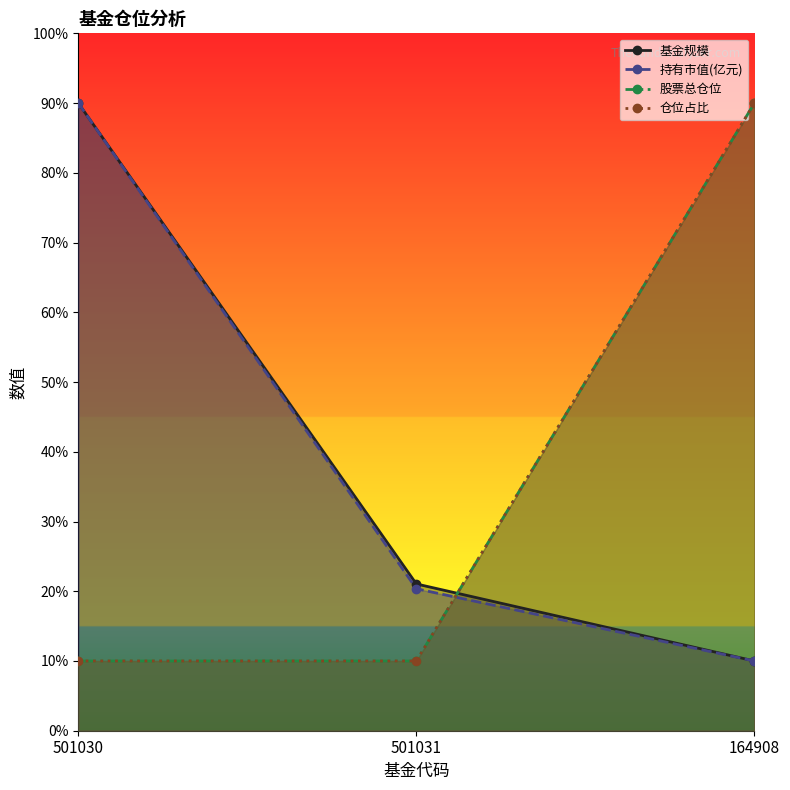

Rank the categories by 持有市值(亿元) value from highest to lowest.

501030, 501031, 164908